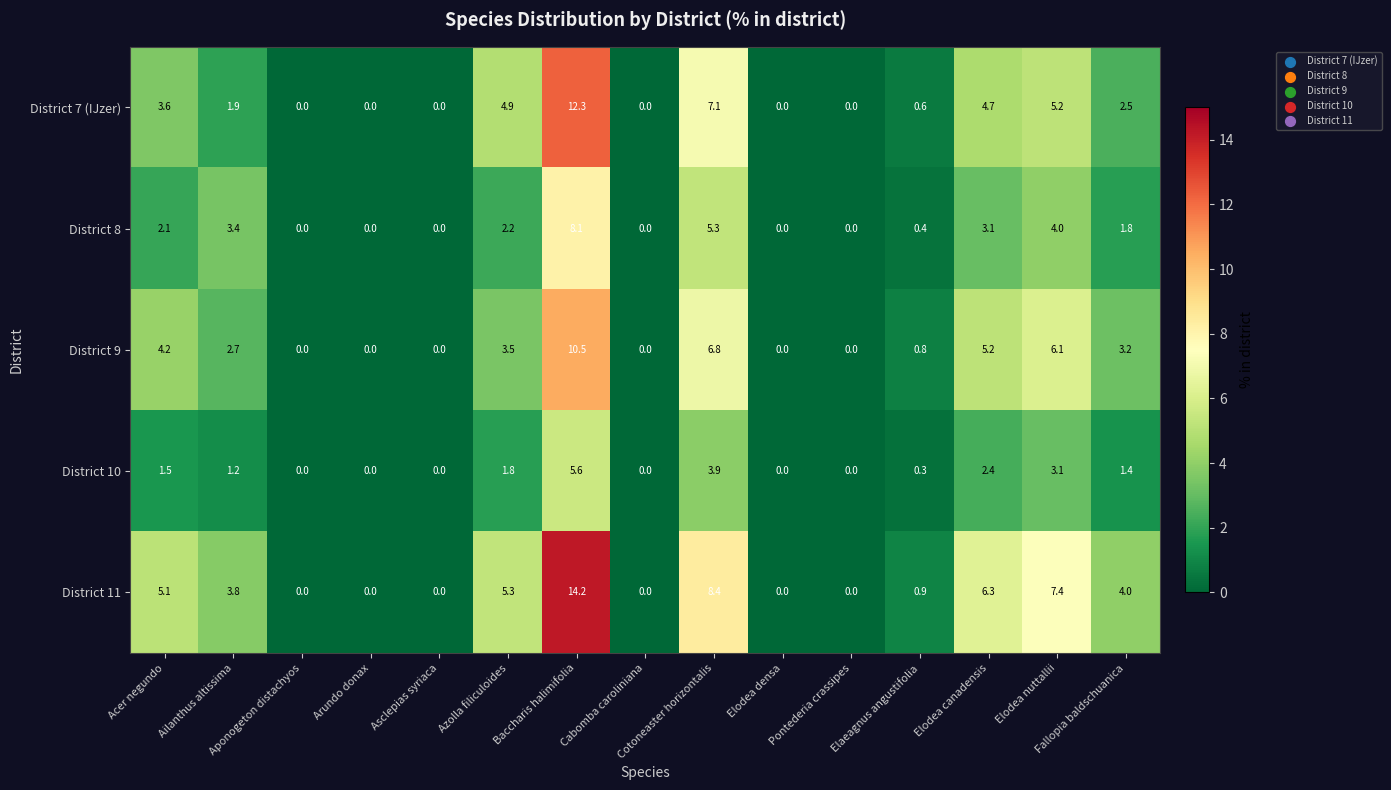

Which series has the widest spread of values?

District 11